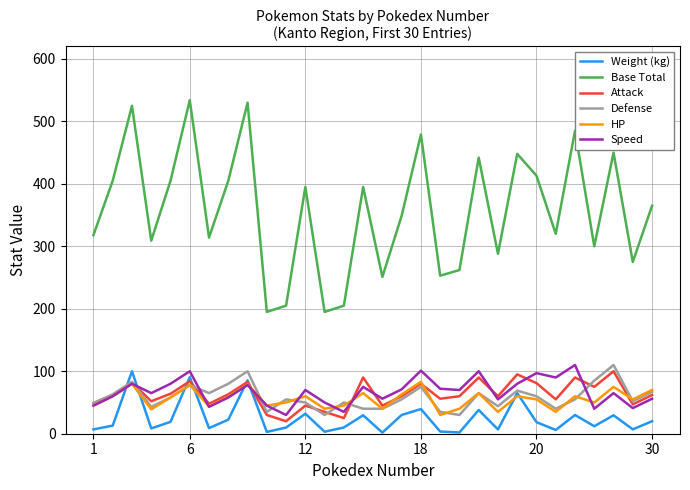

Which series has the largest total across all categories?

Base Total